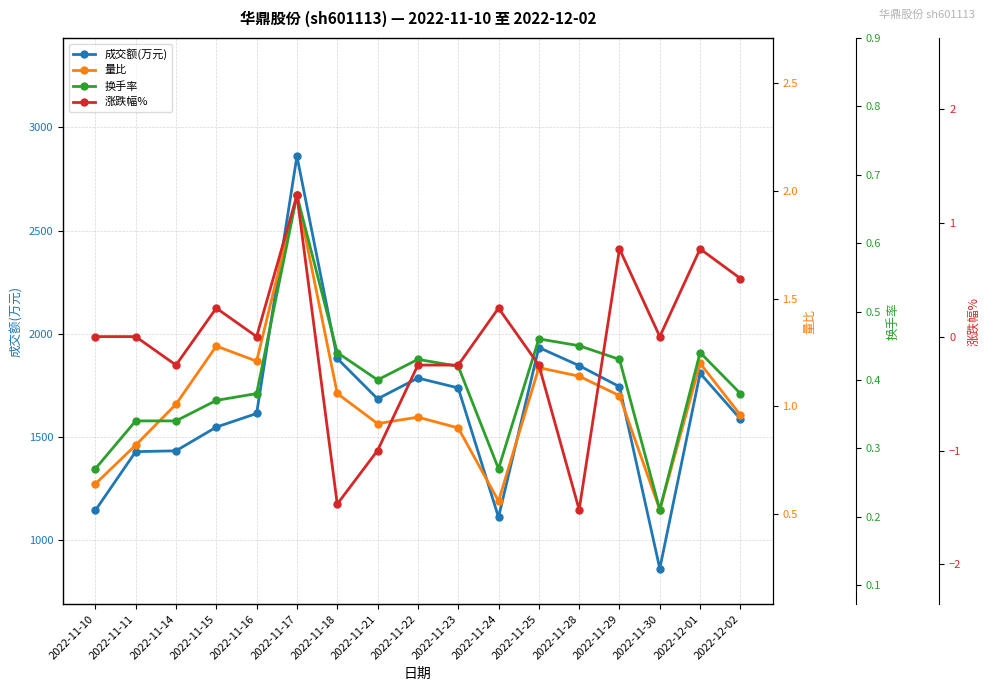

At which label does 成交额(万元) reach its minimum?

2022-11-30